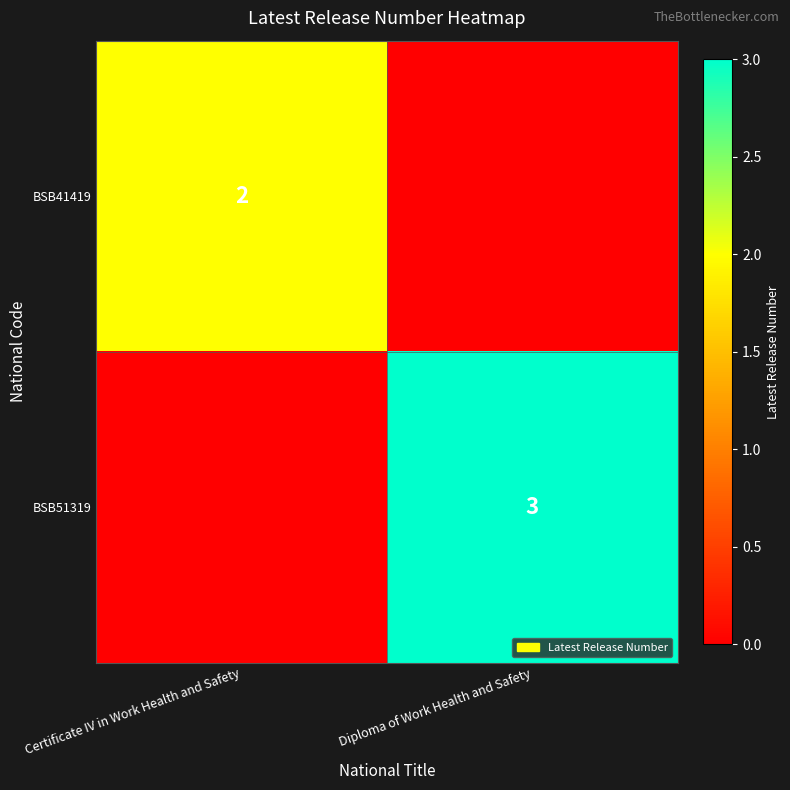

Is it true that BSB41419 equals 2 at Certificate IV in Work Health and Safety?

True